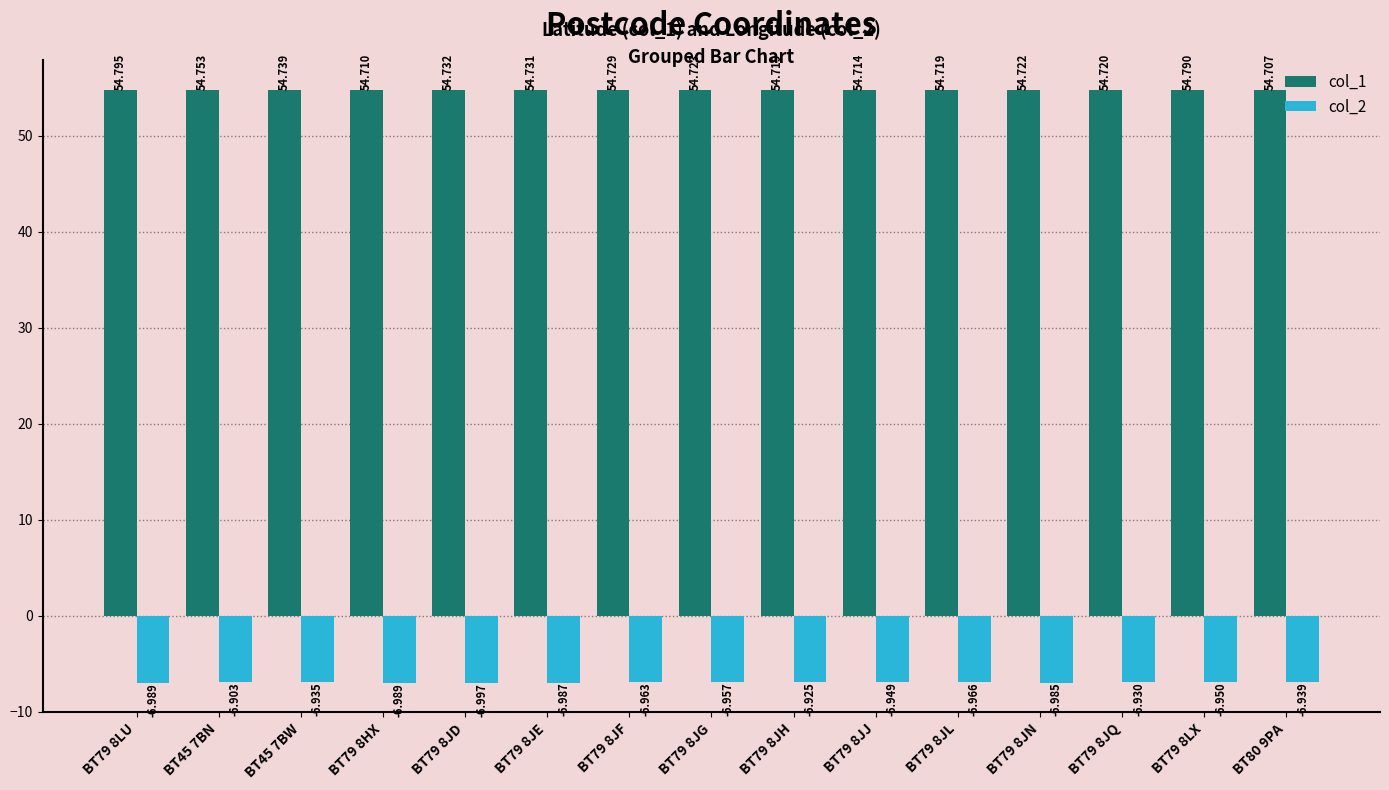

The col_2 series shows -7.0 at BT79 8HX. True or false?

True